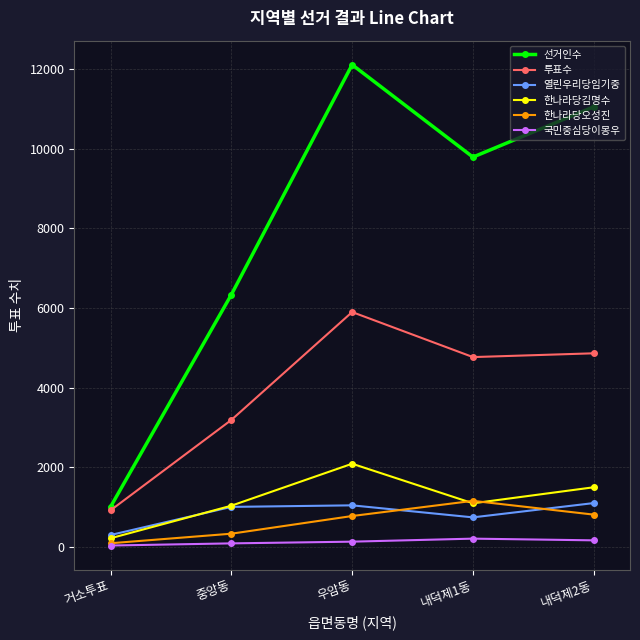

Read the 한나라당김명수 value at 우암동, to the nearest 10.

2090